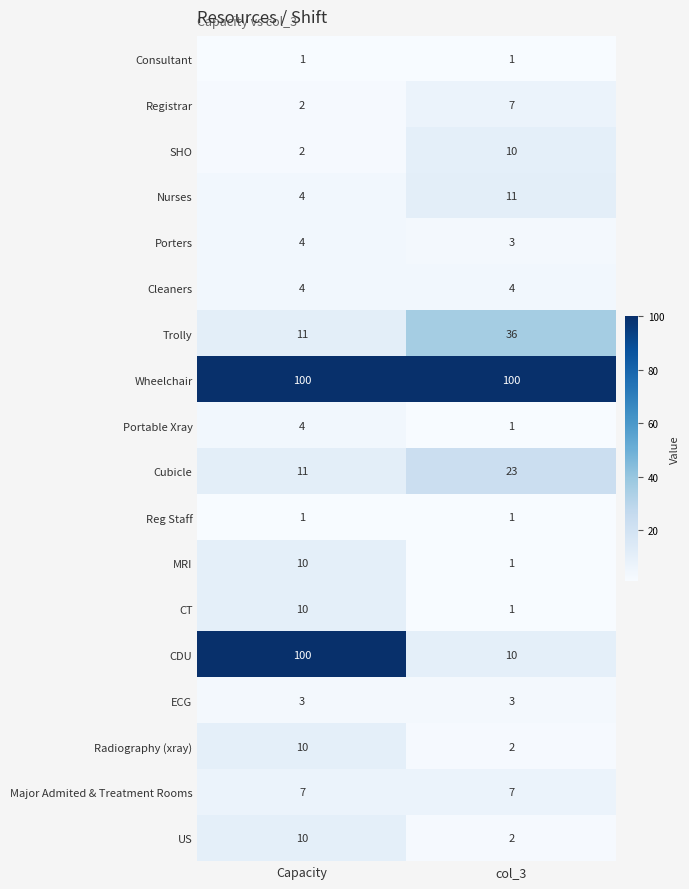

What is the sum of the Trolly values at Capacity and col_3?

47